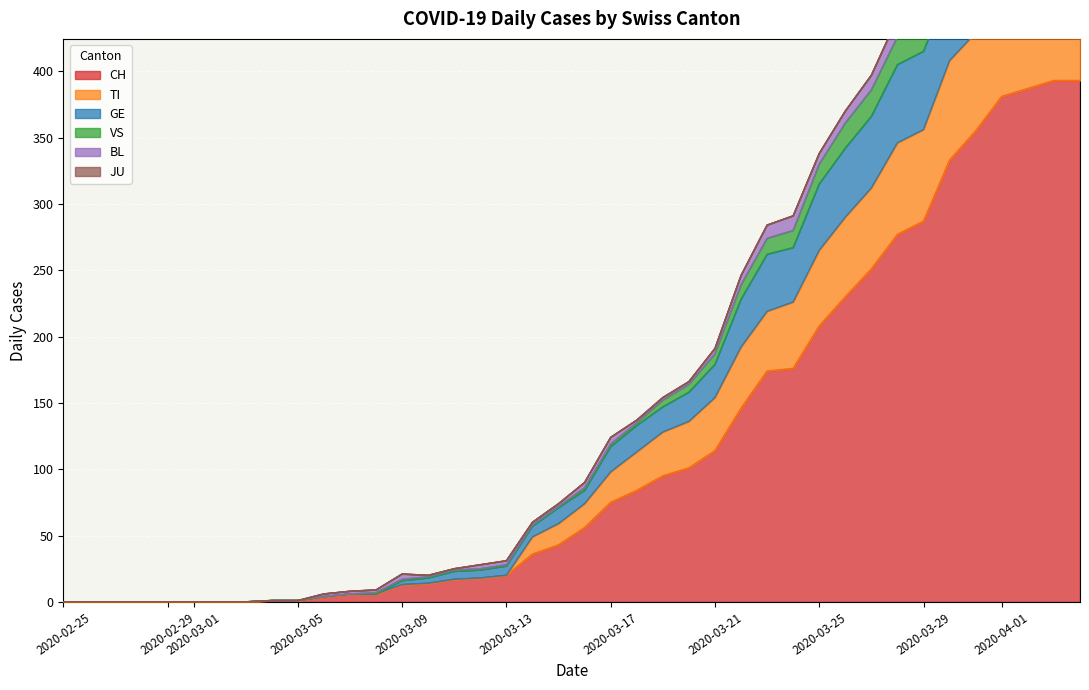

True or false: CH has a value of 0 at 2020-02-25.

True